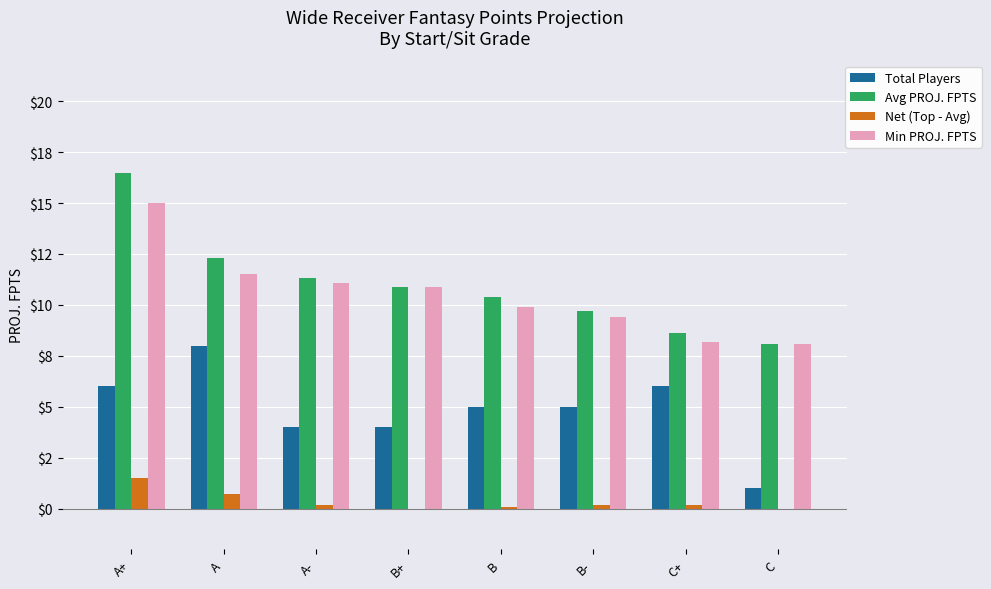

Reading left to right, what are all the values shown in this chart?

Total Players: 6.0	8.0	4.0	4.0	5.0	5.0	6.0	1.0
Avg PROJ. FPTS: 16.5	12.3	11.3	10.9	10.4	9.7	8.6	8.1
Net (Top - Avg): 1.5	0.7	0.2	0.0	0.1	0.2	0.2	0.0
Min PROJ. FPTS: 15.0	11.5	11.1	10.9	9.9	9.4	8.2	8.1